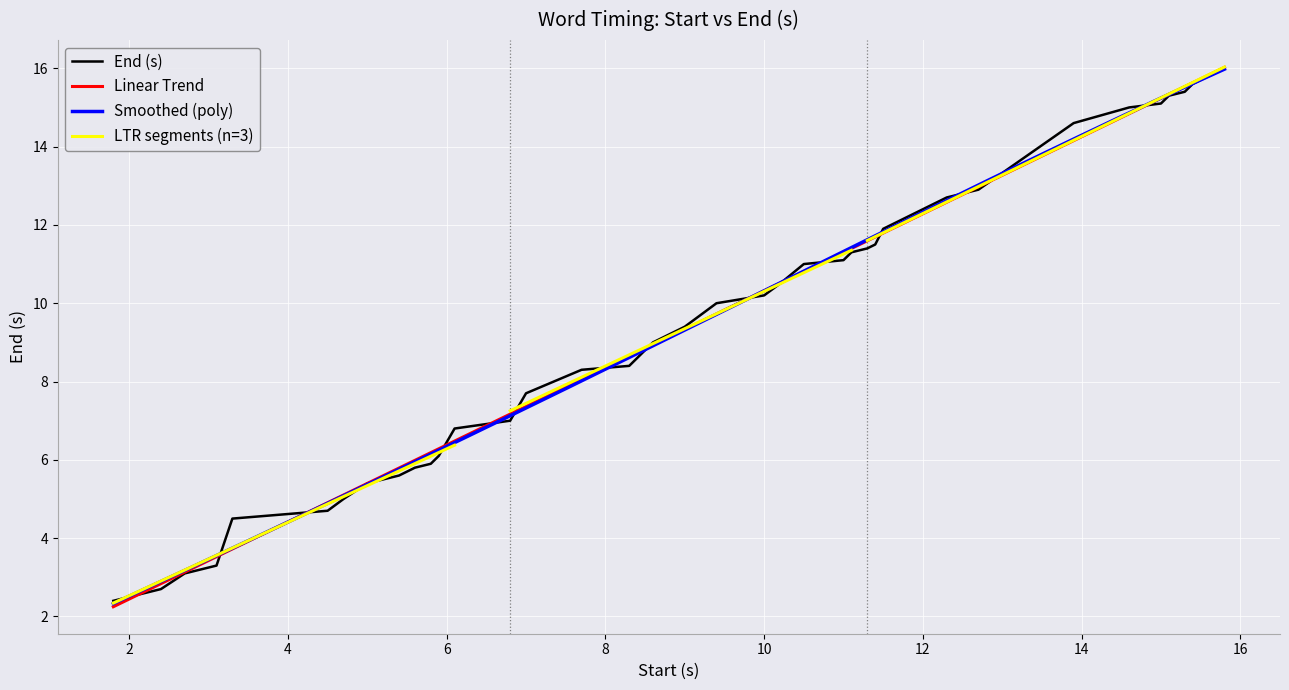

Where does the data first go above 10?

10